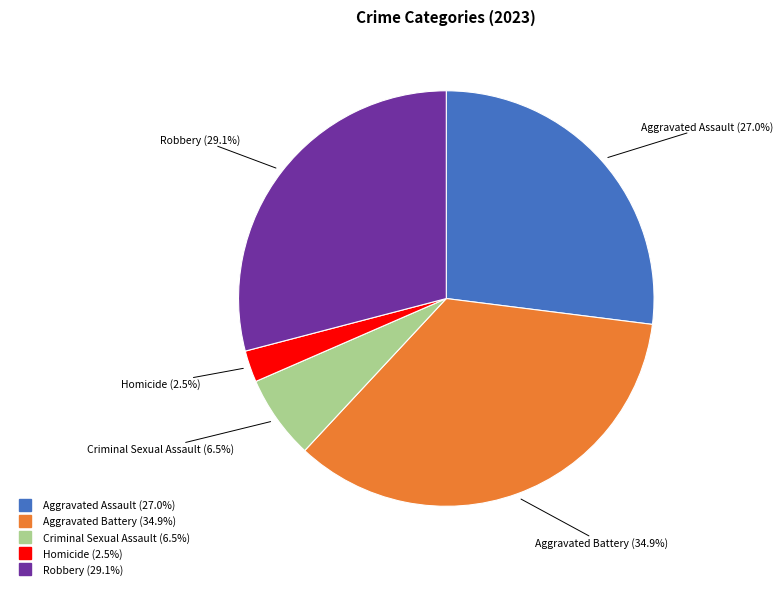

Rank the categories by value from lowest to highest.

Homicide, Criminal Sexual Assault, Aggravated Assault, Robbery, Aggravated Battery